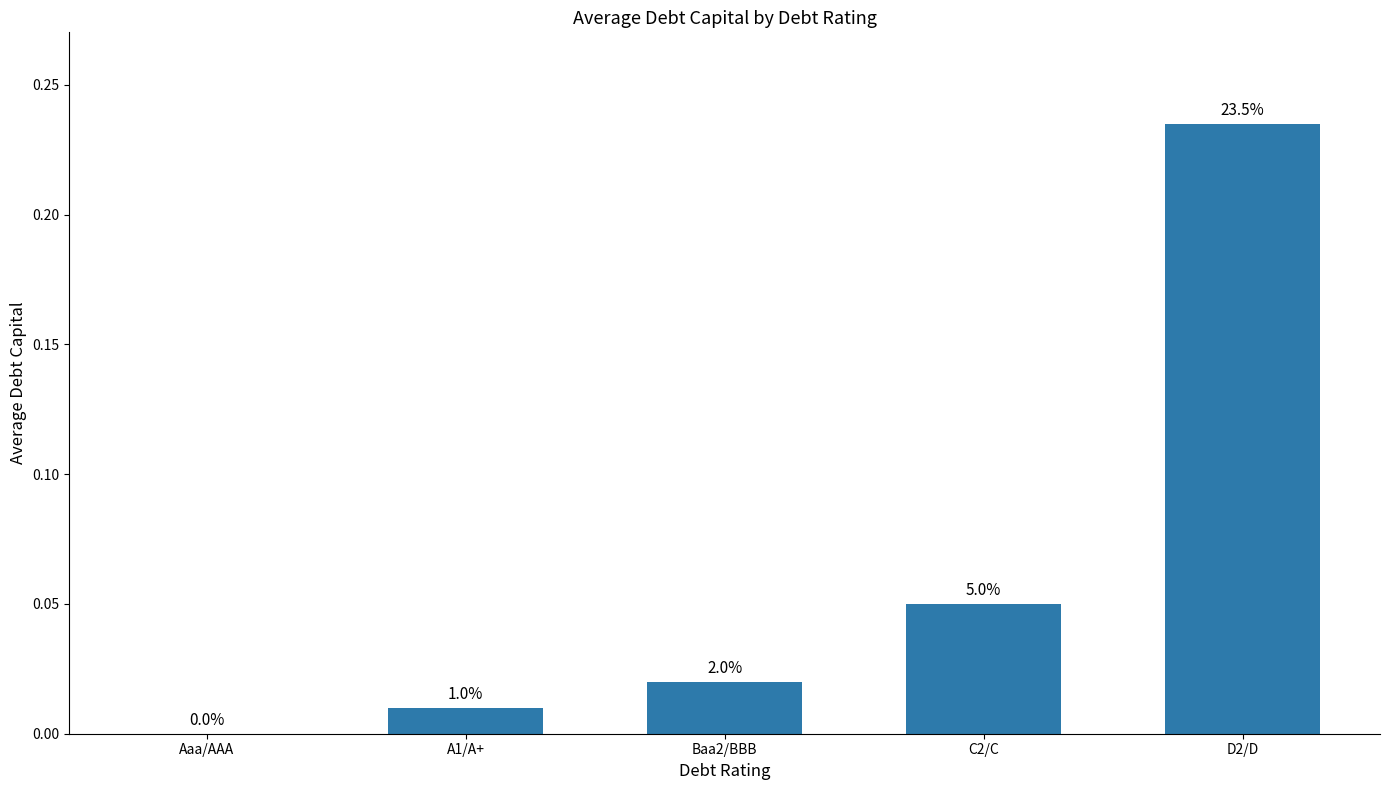

The chart shows a value of 0.0 at Baa2/BBB. True or false?

False